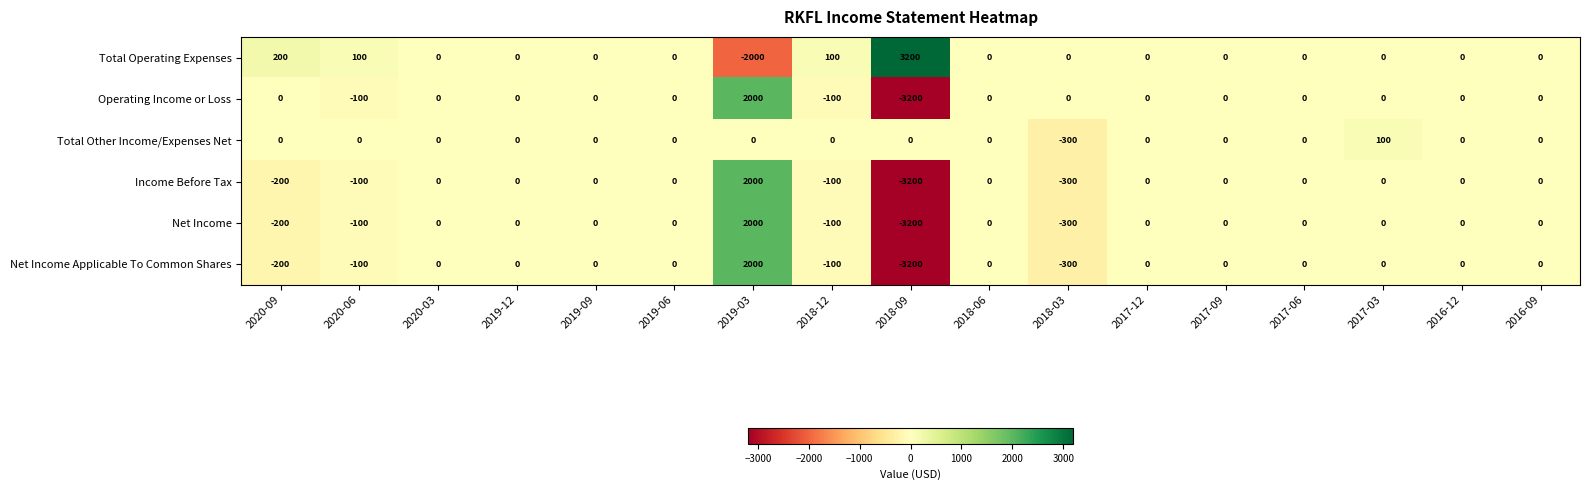

How many data points in Income Before Tax are less than 0?

5